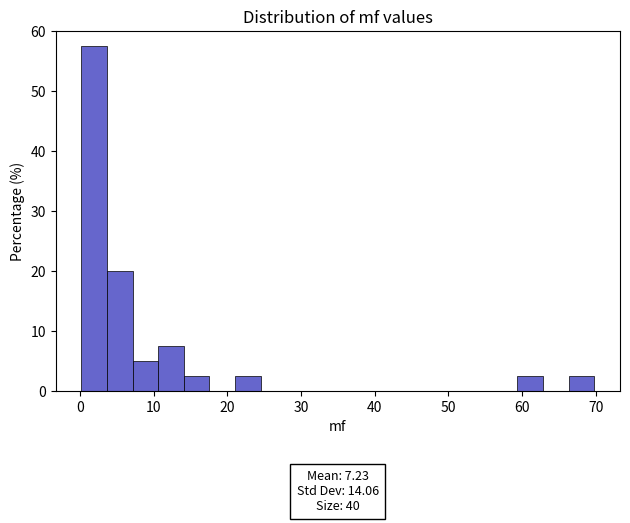

Read against the x-axis, roughly where is the centre of the tallest bar?

2